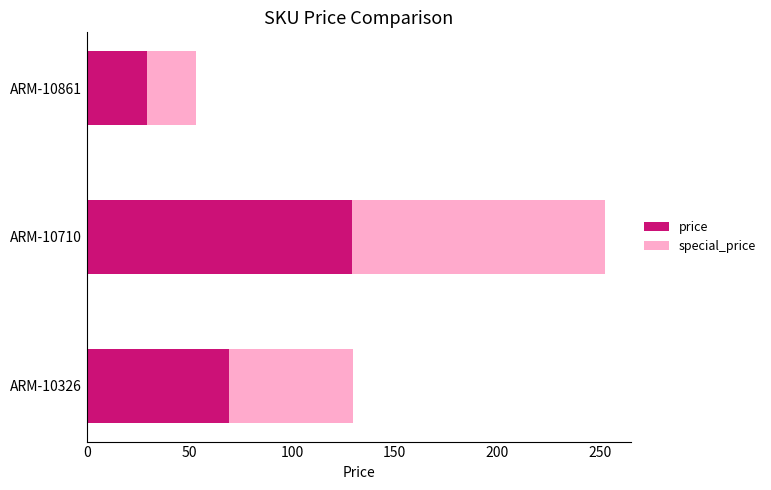

At which category is the sum across all series the highest?

ARM-10710